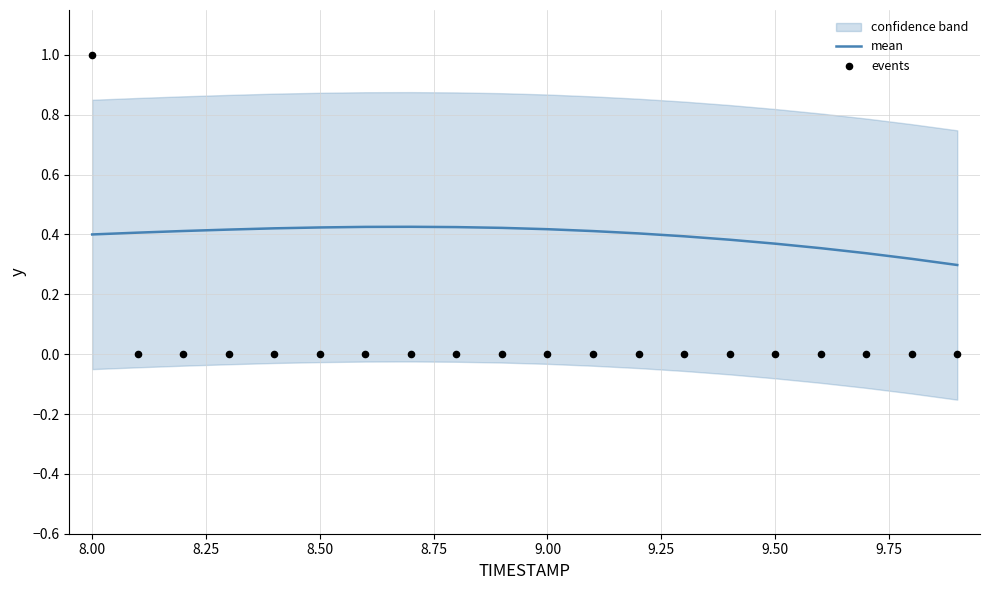

Which series has the largest Y range (max minus min)?

events